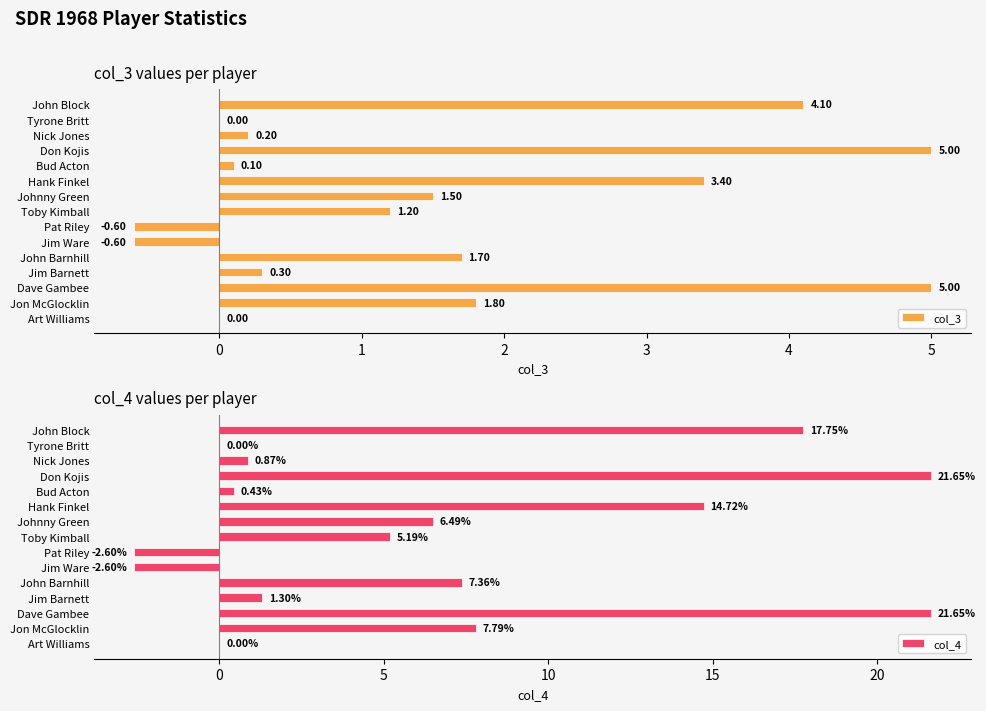

Reading left to right, transcribe all the data shown in this chart.

col_3: 4.1	0.0	0.2	5.0	0.1	3.4	1.5	1.2	-0.6	-0.6	1.7	0.3	5.0	1.8	0.0
col_4: 17.7	0.0	0.9	21.6	0.4	14.7	6.5	5.2	-2.6	-2.6	7.4	1.3	21.6	7.8	0.0